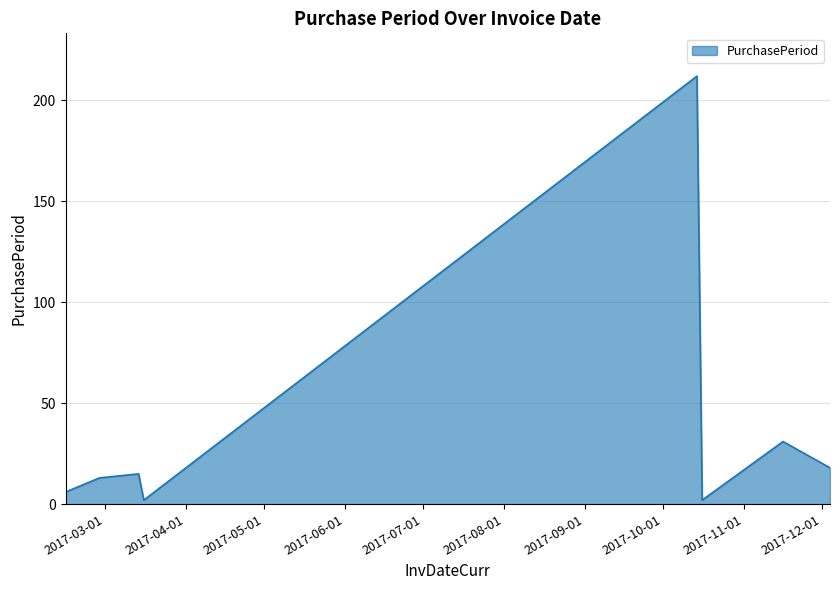

What is the greatest value displayed?

212